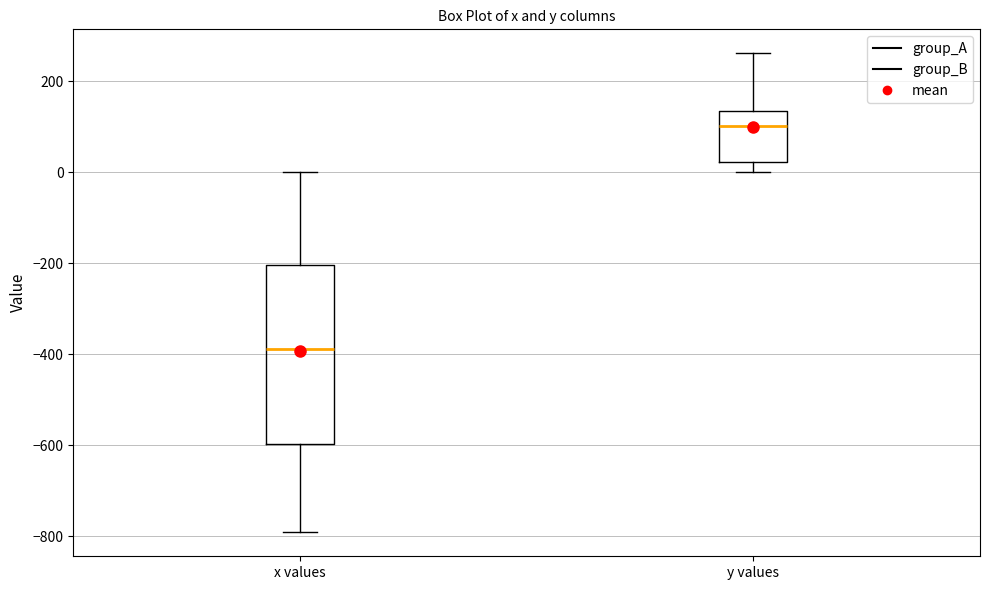

Reading left to right, read every box against the y-axis: the position of its median line, the range the box covers, and the ends of its whiskers. The values are not printed on the chart, so give them approximately, as read against the axis.

x values: median -380, box -600 to -200, whiskers -800 to 0
y values: median 100, box 20 to 140, whiskers 0 to 260